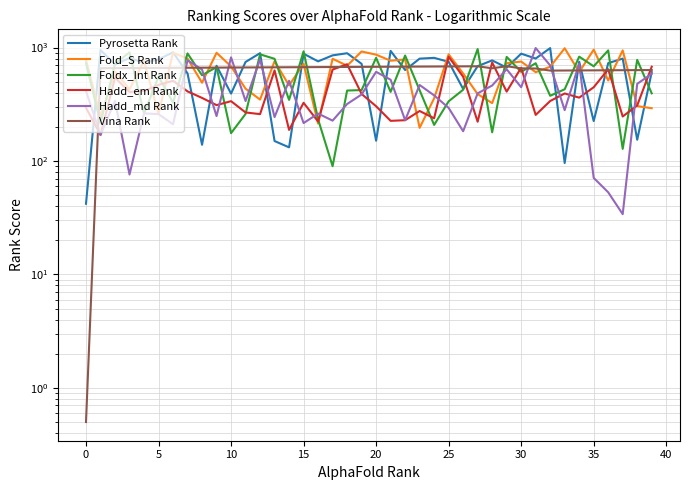

Is the value of Hadd_md Rank at 35 greater than the value of Pyrosetta Rank at 11?

No